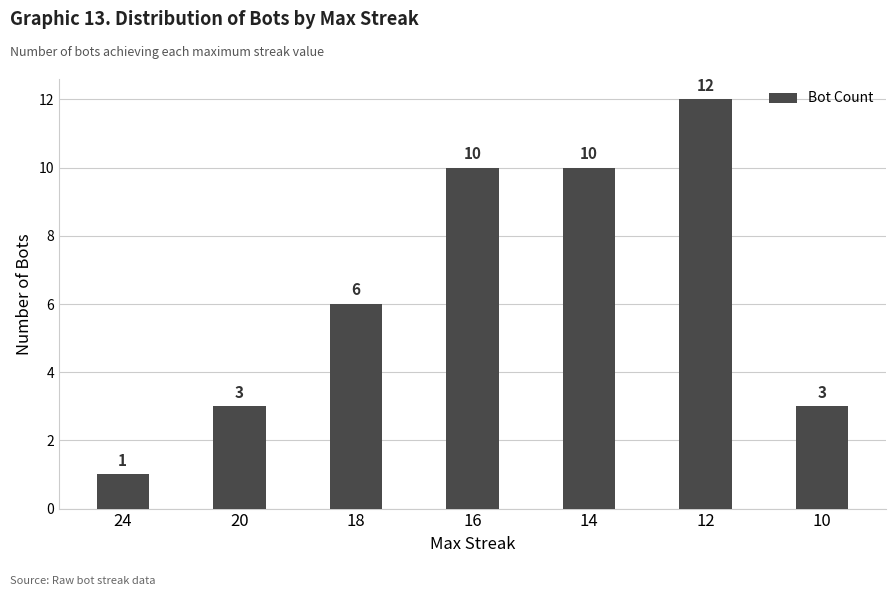

Reading left to right, transcribe all the data shown in this chart.

24=1	20=3	18=6	16=10	14=10	12=12	10=3